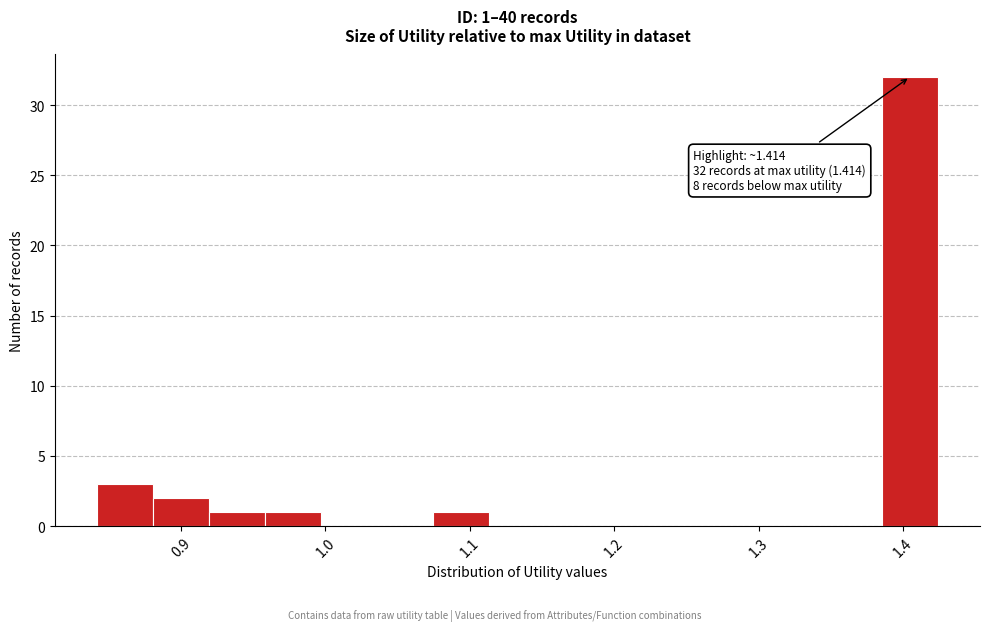

Around what value on the x-axis is the tallest bar? Give the approximate position of its centre, as read against the axis.

1.40